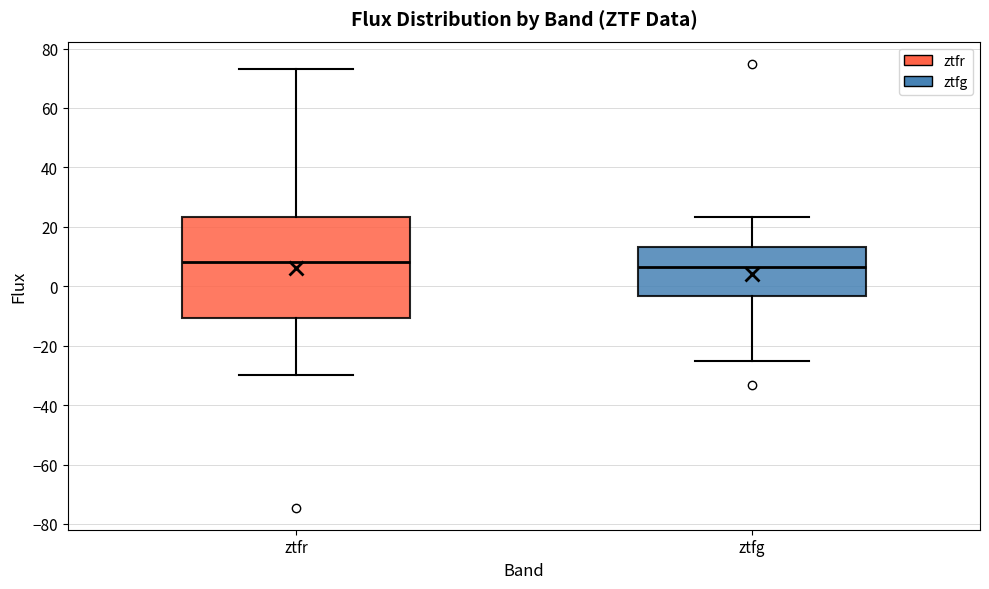

Reading left to right, transcribe this box plot: for each box, give where its median line is, the range the box spans, and where its two whiskers end, as read against the y-axis. The values are not printed on the chart, so give them approximately, as read against the axis.

ztfr: median 8, box -10 to 24, whiskers -30 to 74
ztfg: median 6, box -4 to 14, whiskers -26 to 24